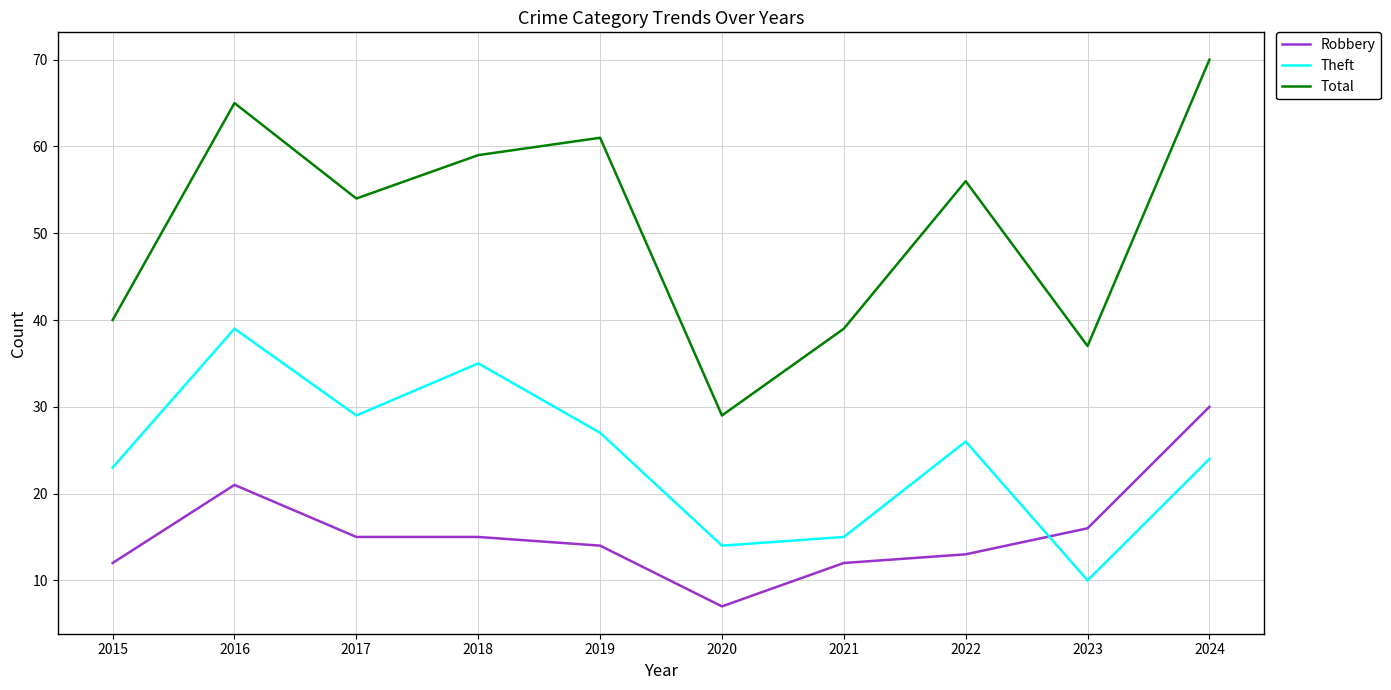

Which series has the largest range (max minus min)?

Total